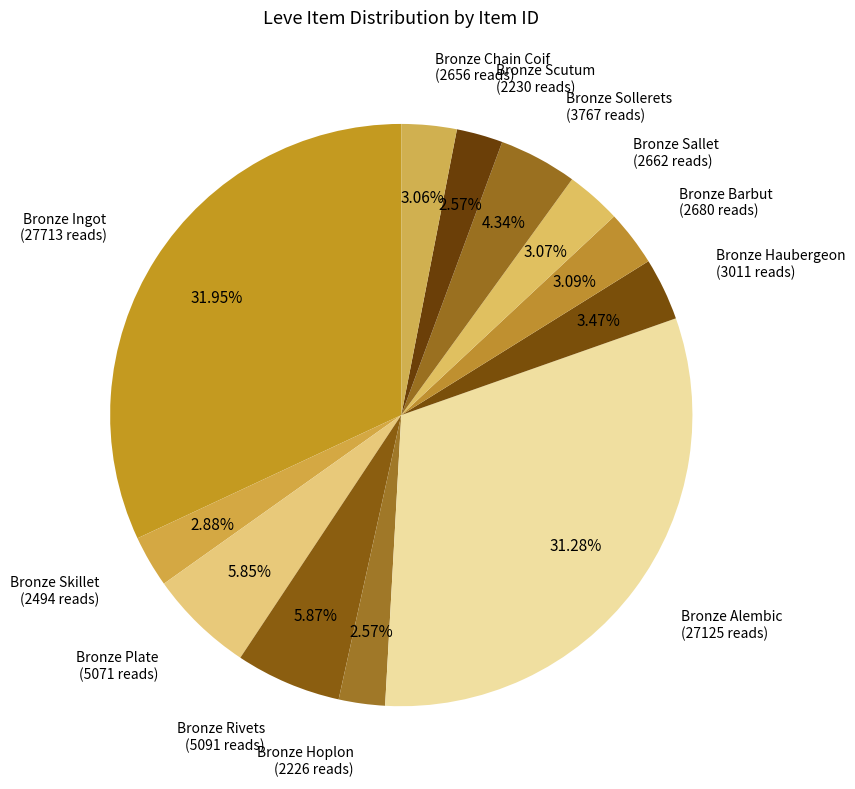

Count the number of slices in the pie.

12